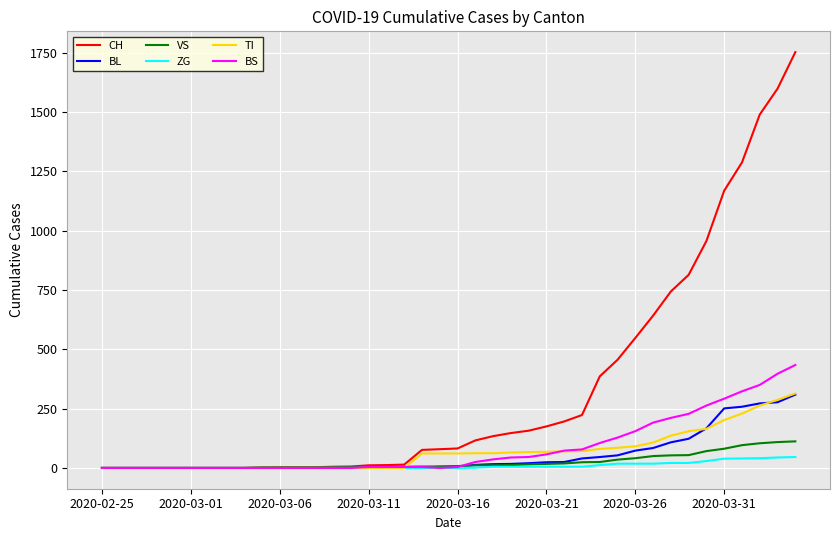

What is the greatest value displayed?

1753